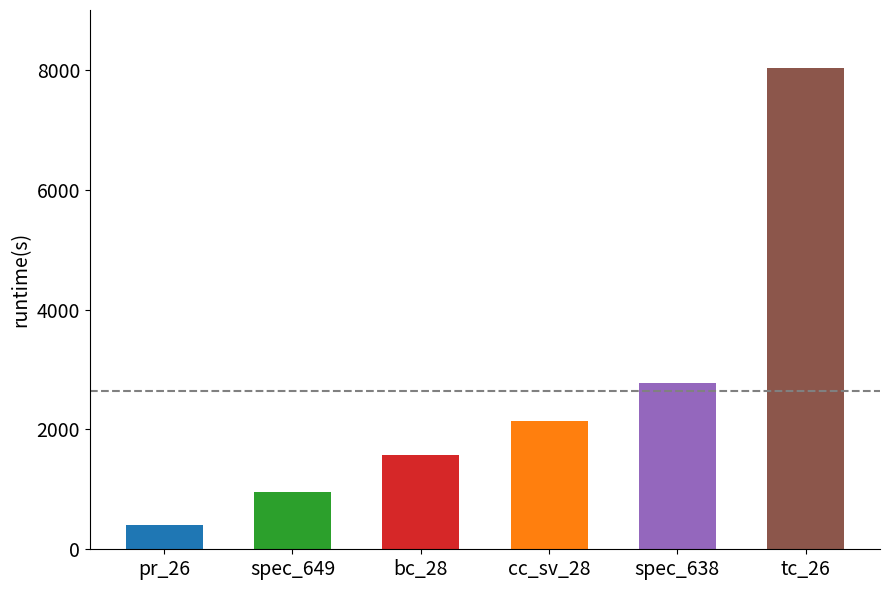

Is it true that the value at cc_sv_28 is 2132.9?

True